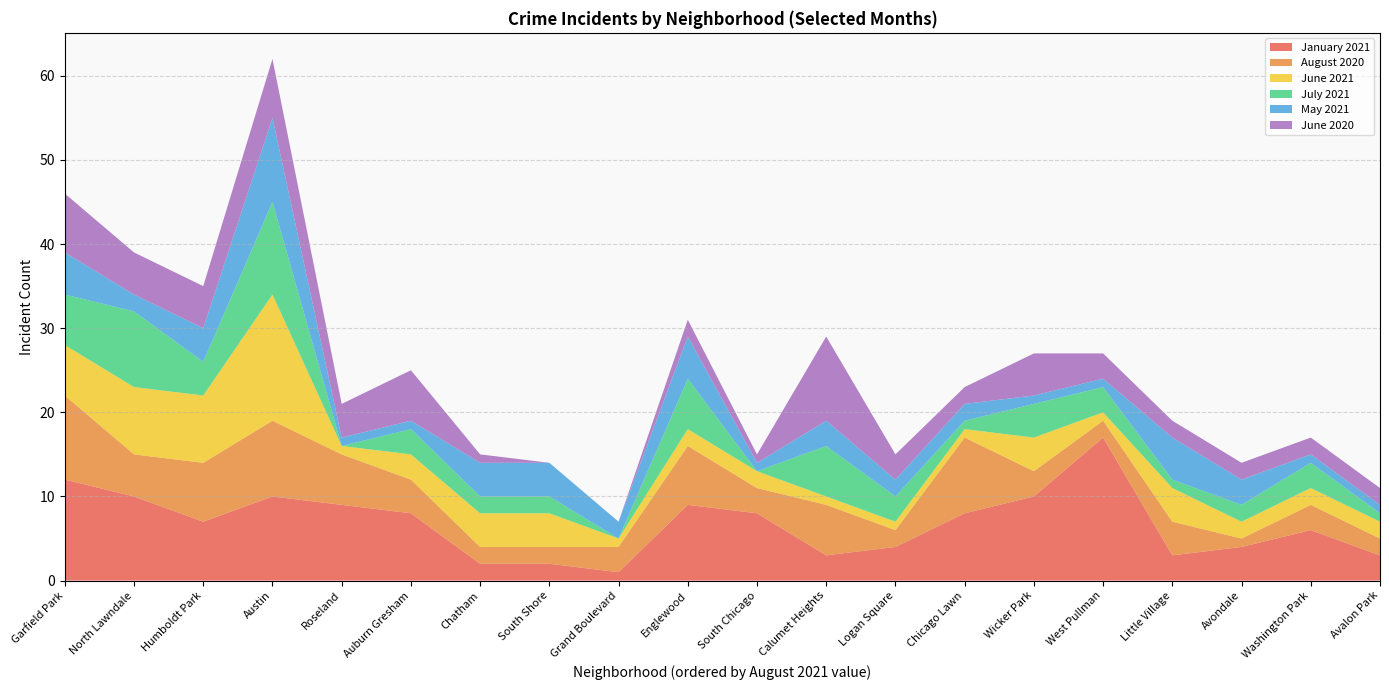

Reading left to right, transcribe all the data shown in this chart.

January 2021: 12	10	7	10	9	8	2	2	1	9	8	3	4	8	10	17	3	4	6	3
August 2020: 10	5	7	9	6	4	2	2	3	7	3	6	2	9	3	2	4	1	3	2
June 2021: 6	8	8	15	1	3	4	4	1	2	2	1	1	1	4	1	4	2	2	2
July 2021: 6	9	4	11	0	3	2	2	0	6	0	6	3	1	4	3	1	2	3	1
May 2021: 5	2	4	10	1	1	4	4	2	5	1	3	2	2	1	1	5	3	1	1
June 2020: 7	5	5	7	4	6	1	0	0	2	1	10	3	2	5	3	2	2	2	2